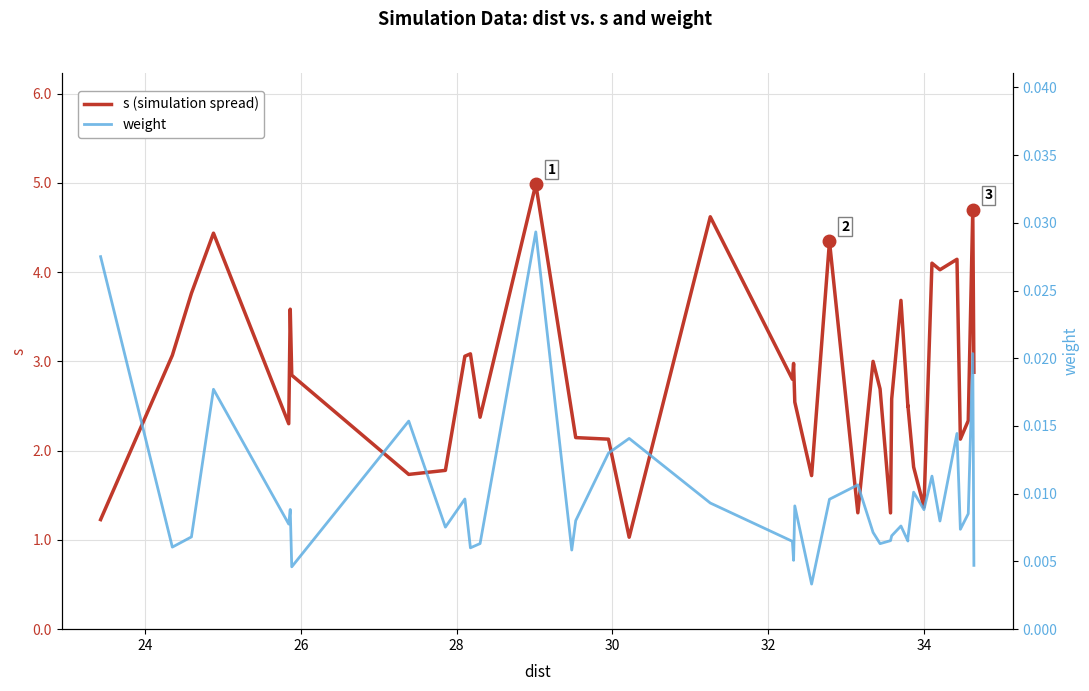

What is the sum of all weight values?

0.4